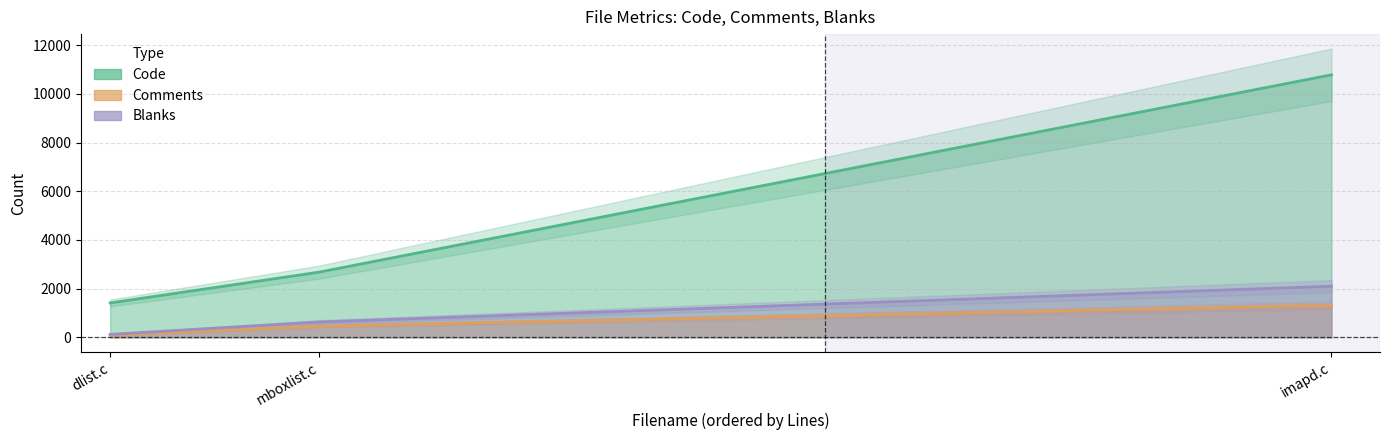

Does the chart display data point markers on the line(s)?

No